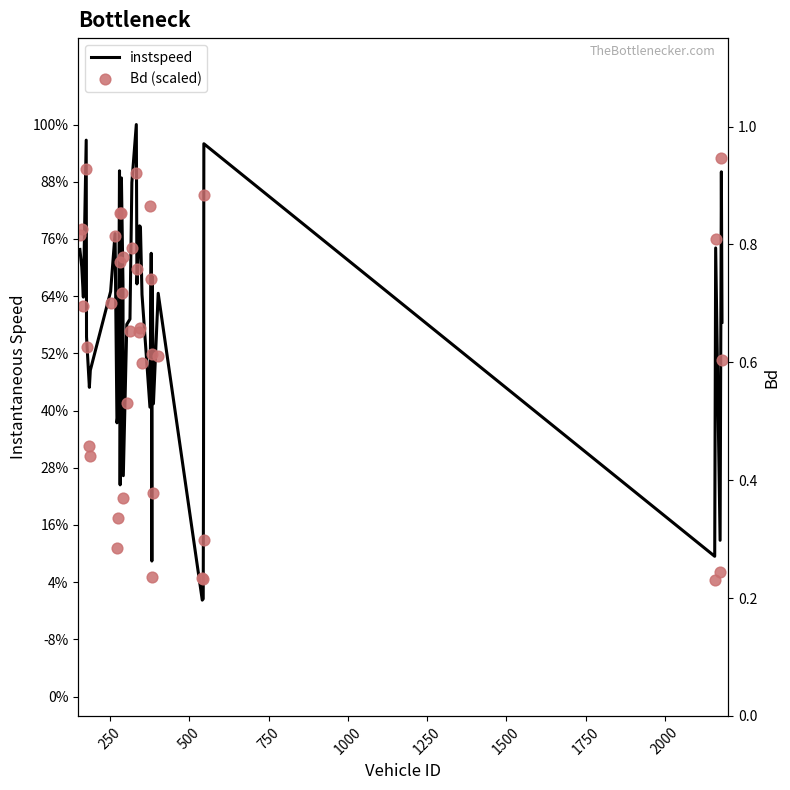

Which series reaches the maximum Y coordinate?

instspeed